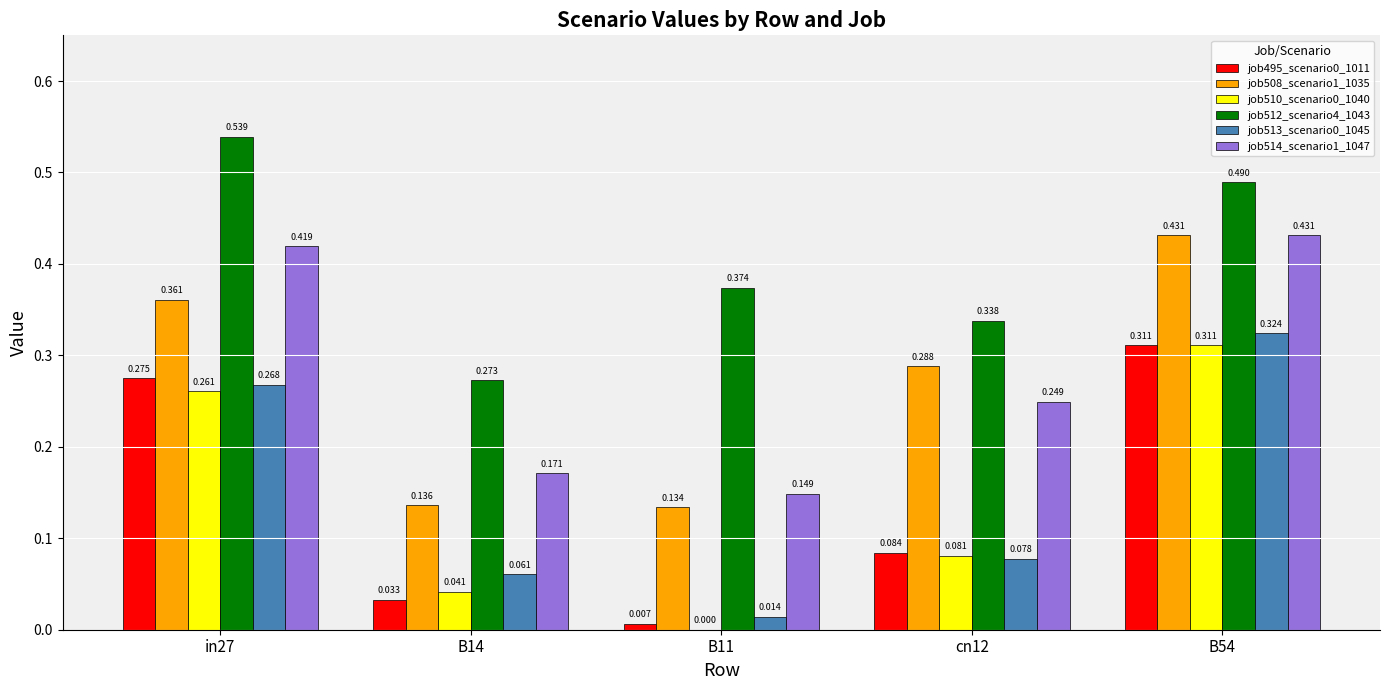

Count the number of data series in this chart.

6